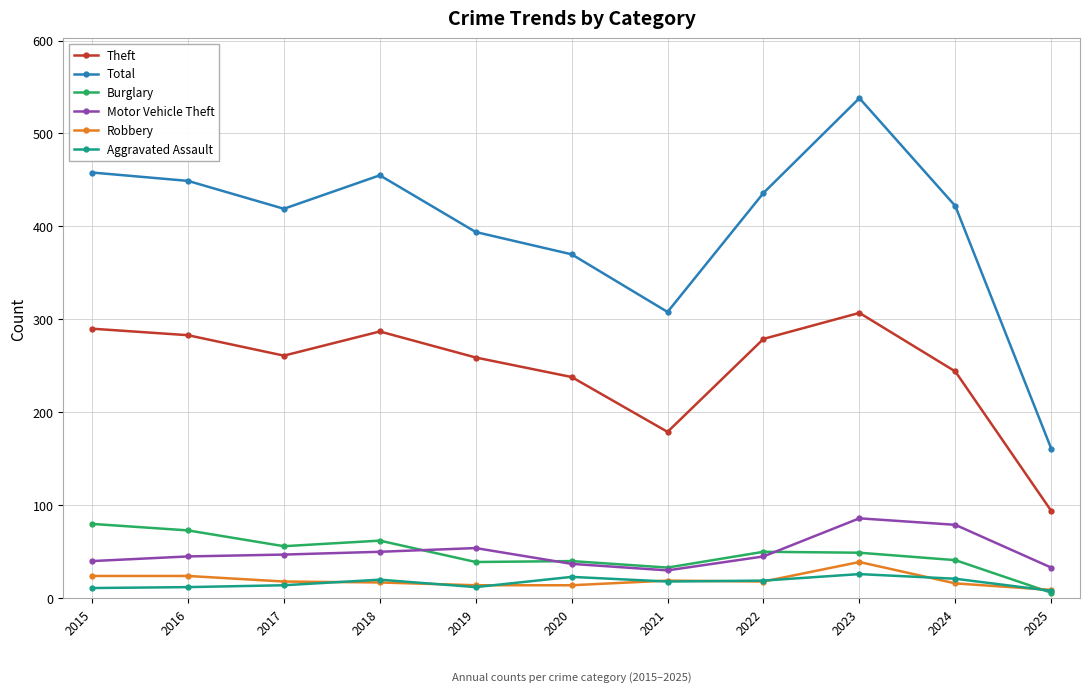

True or false: Aggravated Assault has more than 1 interior local peaks.

True